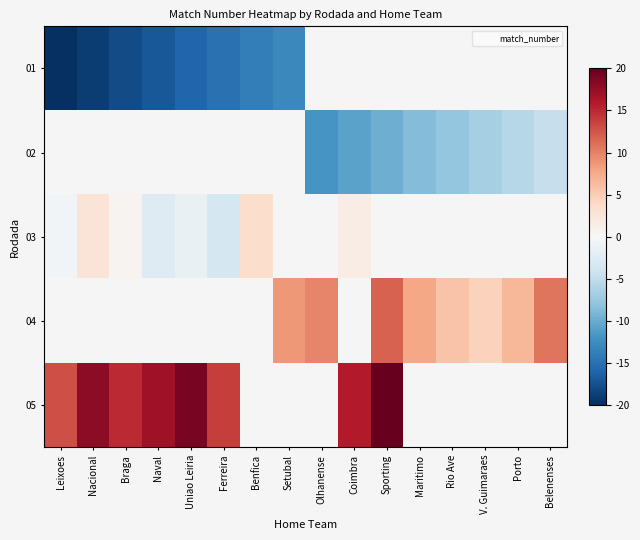

Which has a higher value, Benfica or Nacional?

Benfica